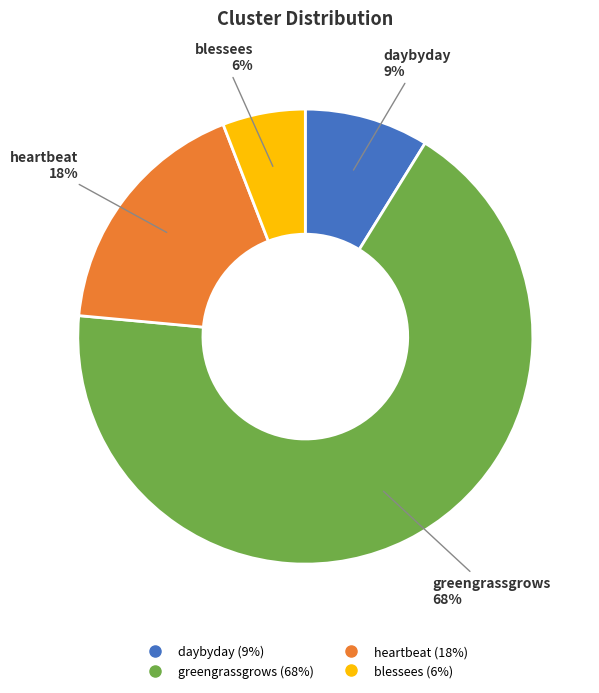

Between heartbeat and greengrassgrows, which is larger?

greengrassgrows